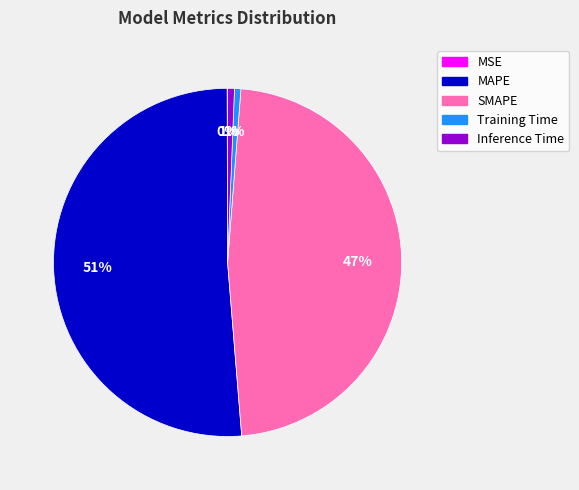

To the nearest percent, what portion does SMAPE represent?

47%